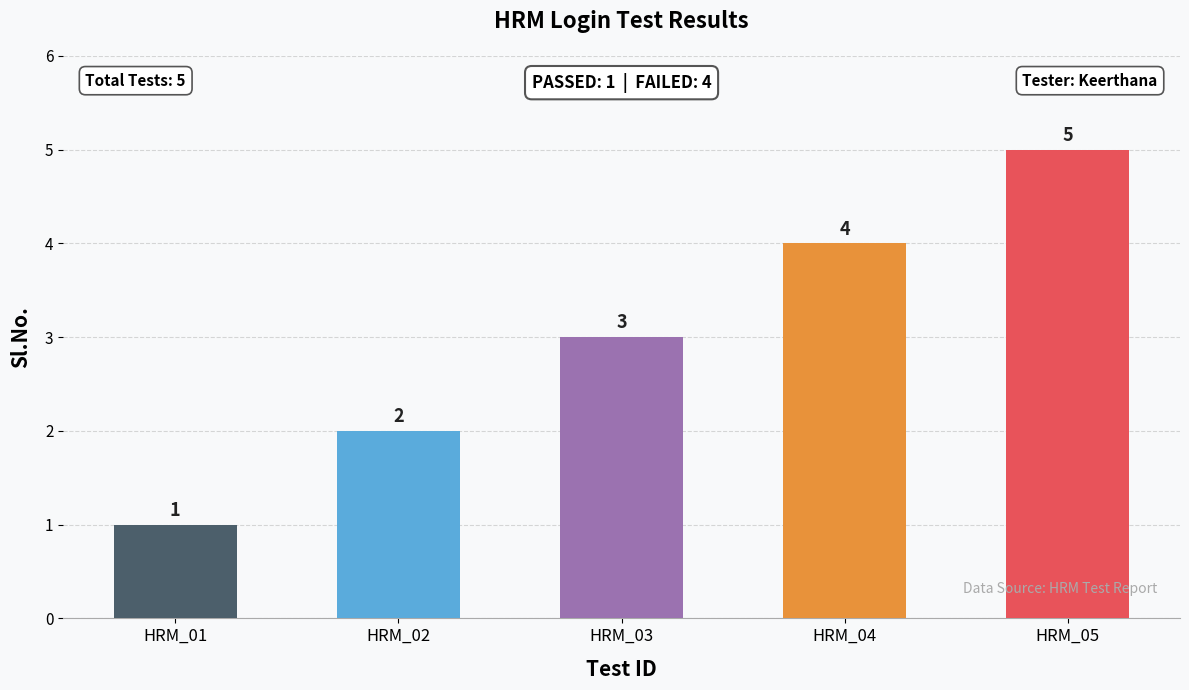

What is the difference between the second highest and second lowest values?

2